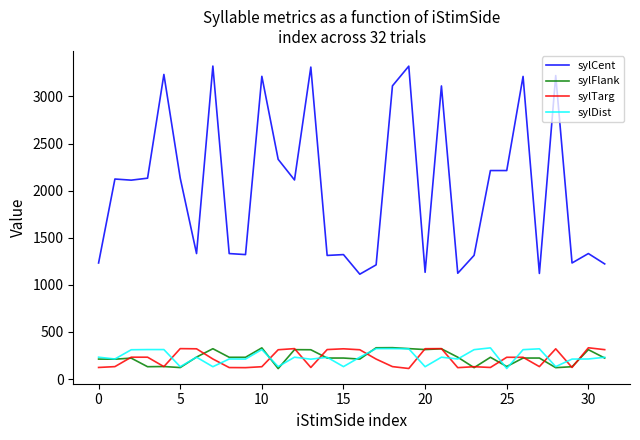

True or false: sylDist and sylCent cross at least once.

False